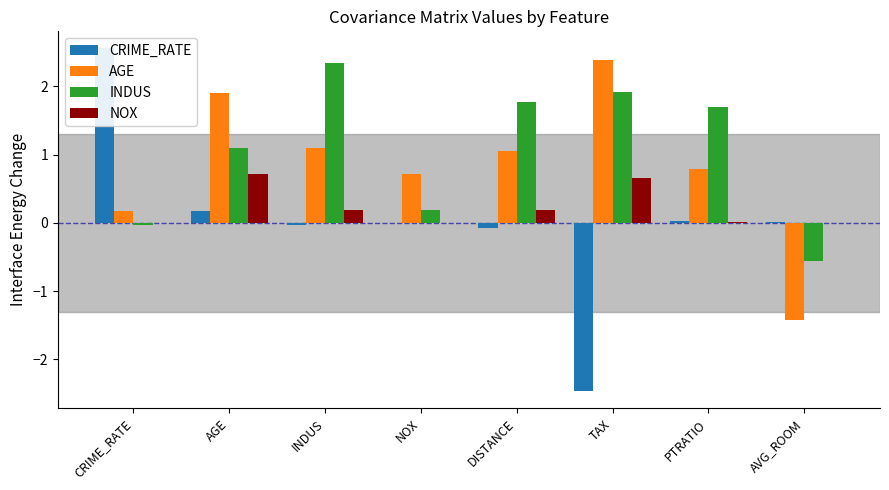

List the series in order of their overall mean, lowest first.

CRIME_RATE, NOX, AGE, INDUS